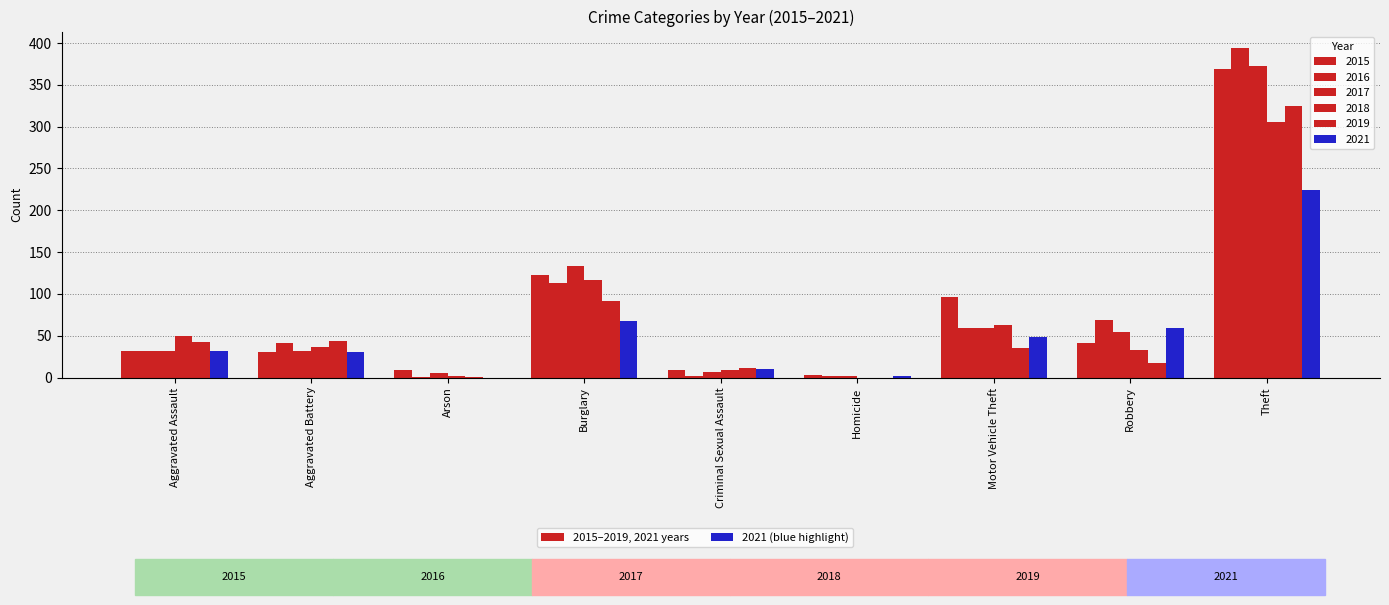

How many distinct data groups are displayed?

6